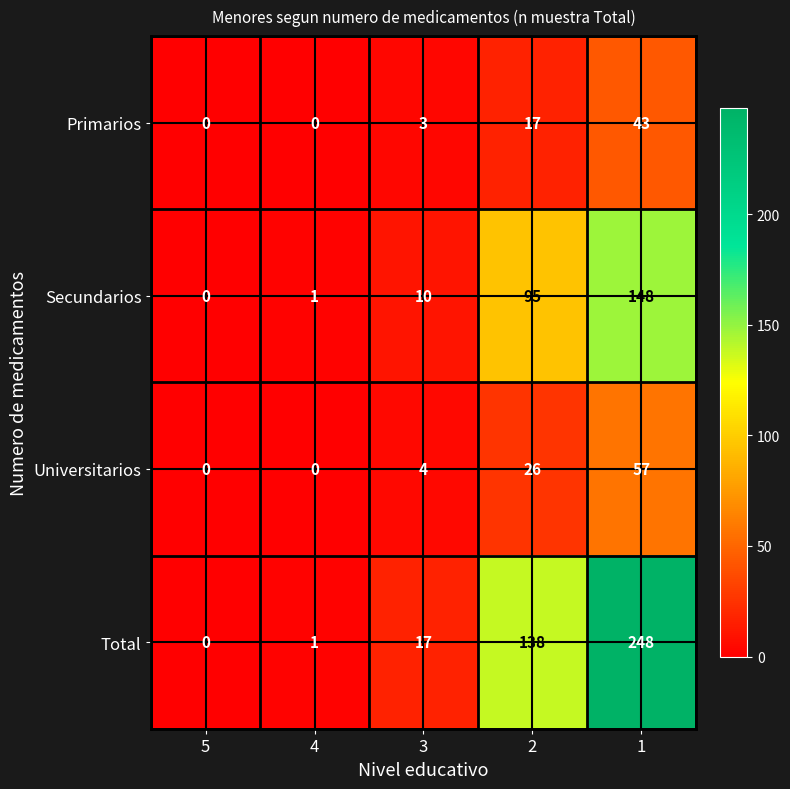

Read the Primarios value at 1, to the nearest 10.

40